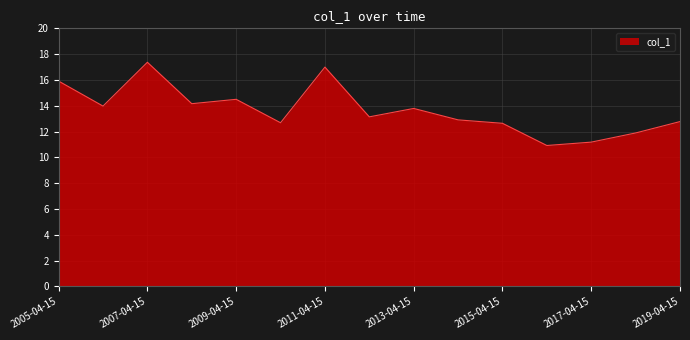

Does the chart display data point markers on the line(s)?

No